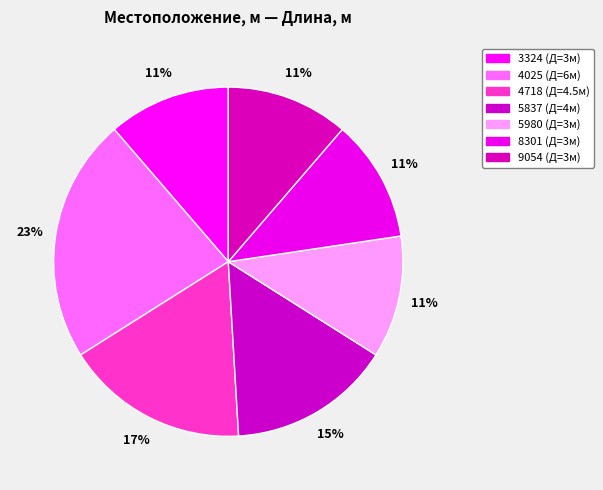

How many segments does this pie chart have?

7